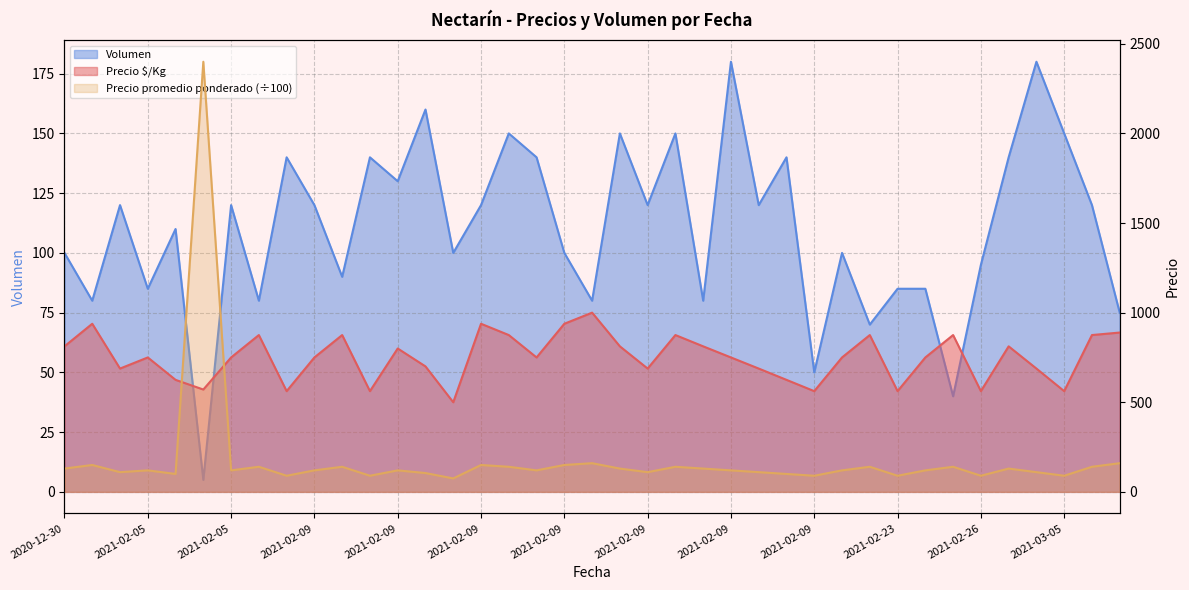

Reading right to left, what are all the values shown in this chart?

Precio $/Kg: 889	875	562	688	812	562	875	750	562	875	750	562	625	688	750	812	875	688	812	1000	938	750	875	938	500	700	800	562	875	750	562	875	750	571	625	750	688	938	812
Precio promedio ponderado: 160	140	90	110	130	90	140	120	90	140	120	90	100	110	120	130	140	110	130	160	150	120	140	150	75	105	120	90	140	120	90	140	120	2400	100	120	110	150	130
Volumen: 75	120	150	180	140	95	40	85	85	70	100	50	140	120	180	80	150	120	150	80	100	140	150	120	100	160	130	140	90	120	140	80	120	5	110	85	120	80	100